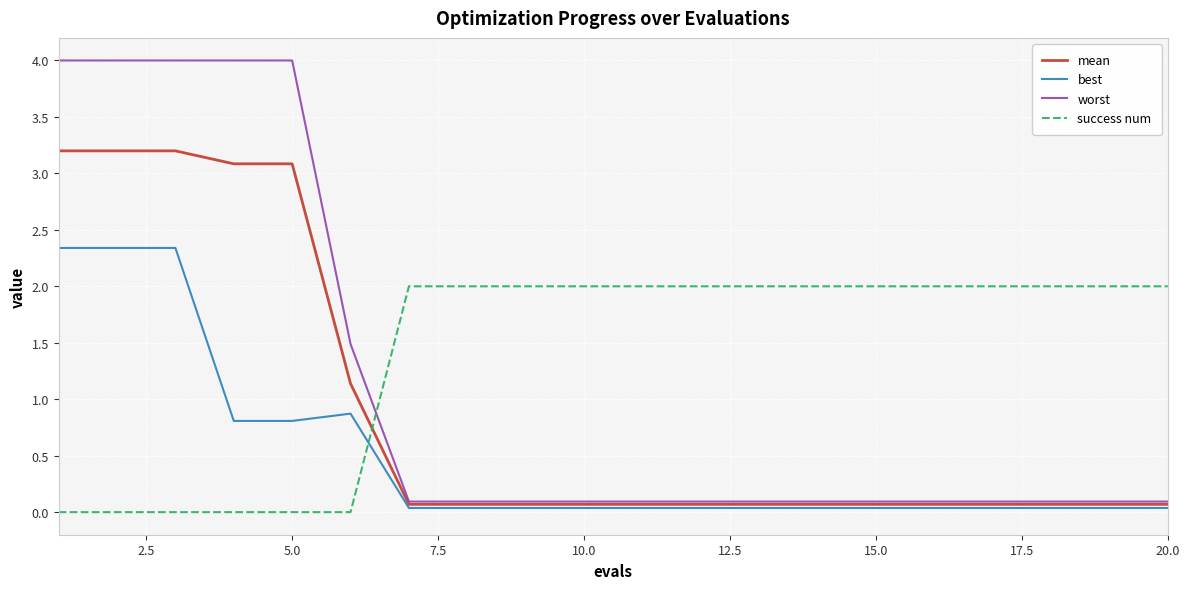

What is the maximum value shown in the chart?

4.0